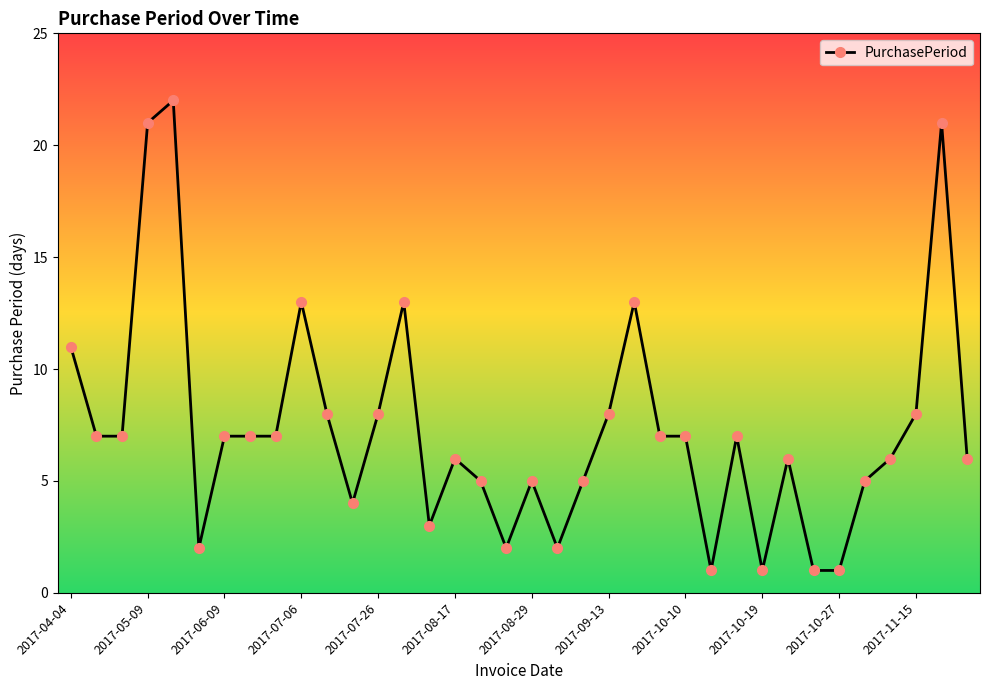

True or false: the data has more than 1 interior local peaks.

True